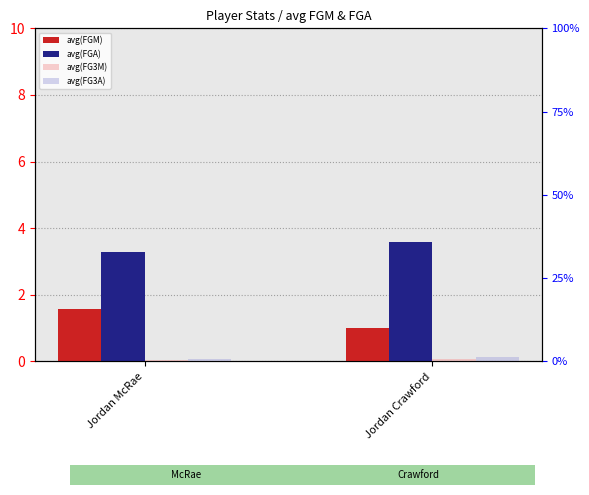

Which label corresponds to the smallest value in the chart?

Jordan McRae